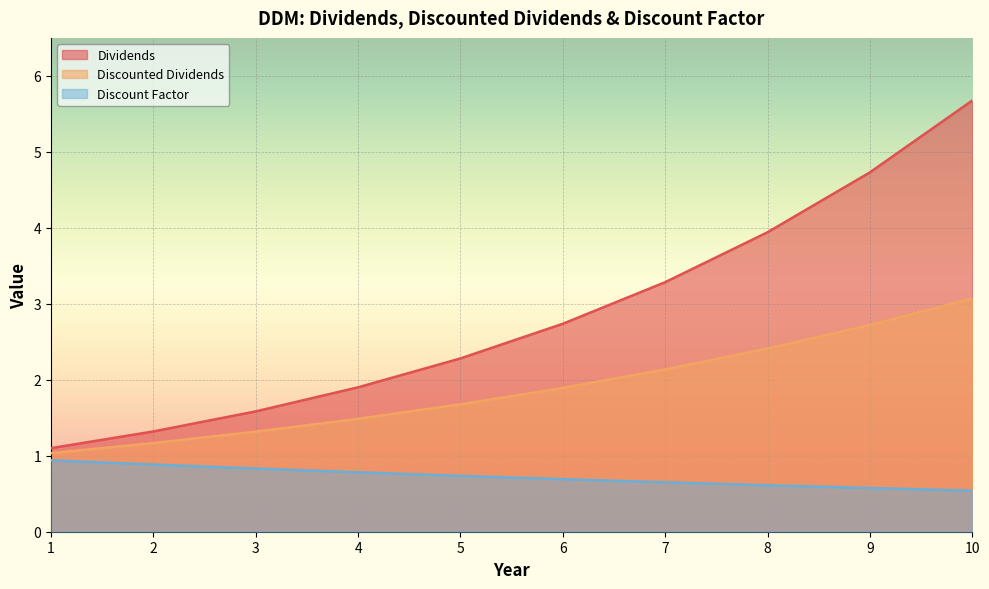

What is the value of the Discount Factor point at the 3rd from the left?

0.8